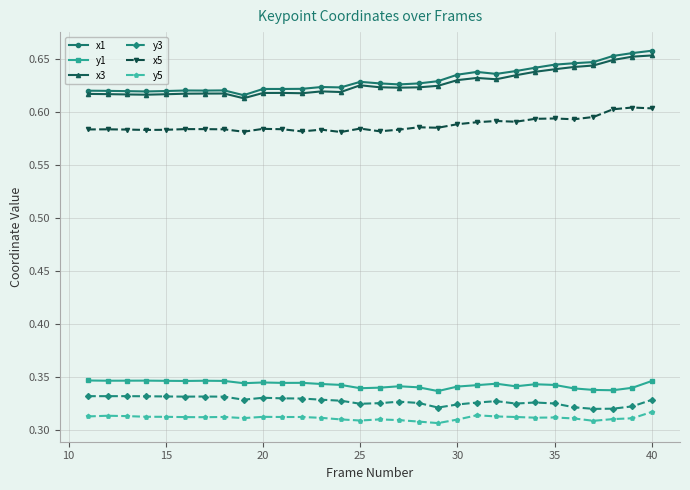

True or false: x5 has more than 1 points higher than both neighbors.

True